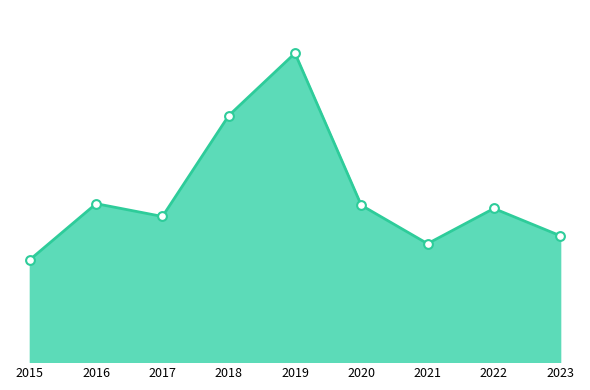

Is this an area chart (filled region under the line)?

Yes